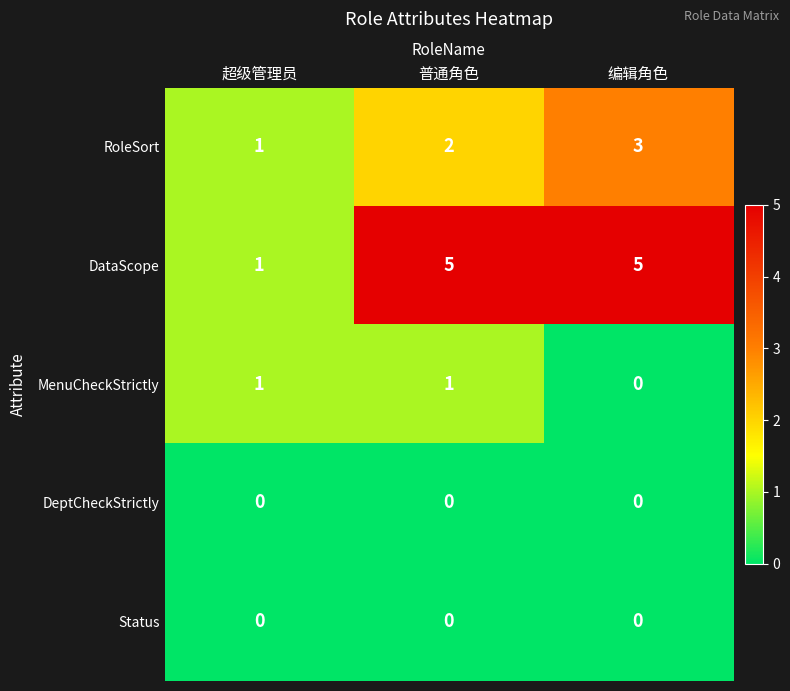

Is it true that Status equals 0 at 编辑角色?

True